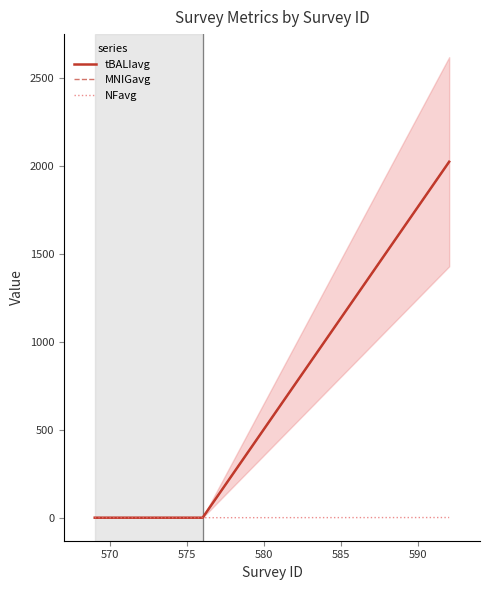

True or false: MNIGavg has more than 0 interior local peaks.

False